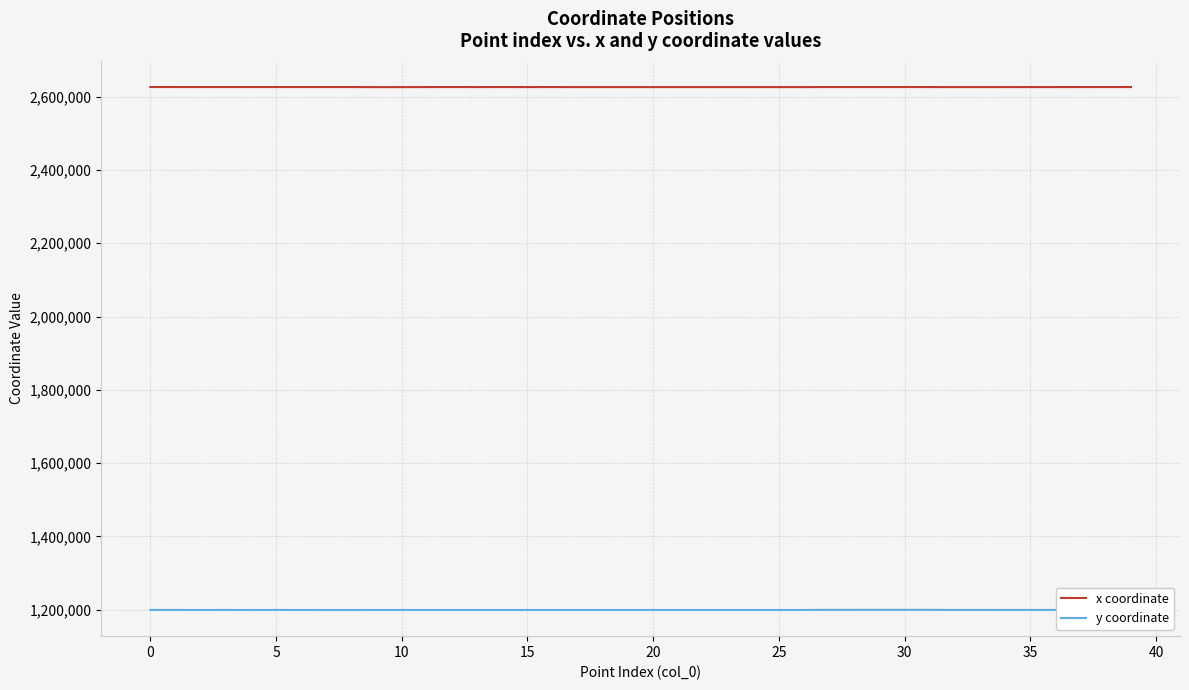

List the series in order of their overall mean, lowest first.

y coordinate, x coordinate